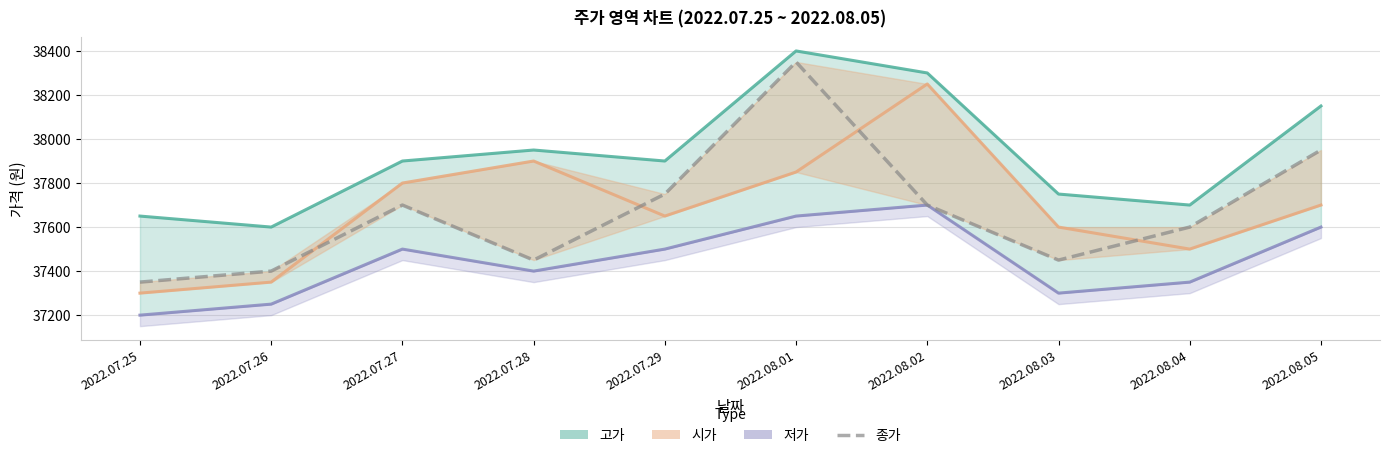

What is the value of the 4th point from the left?

37450